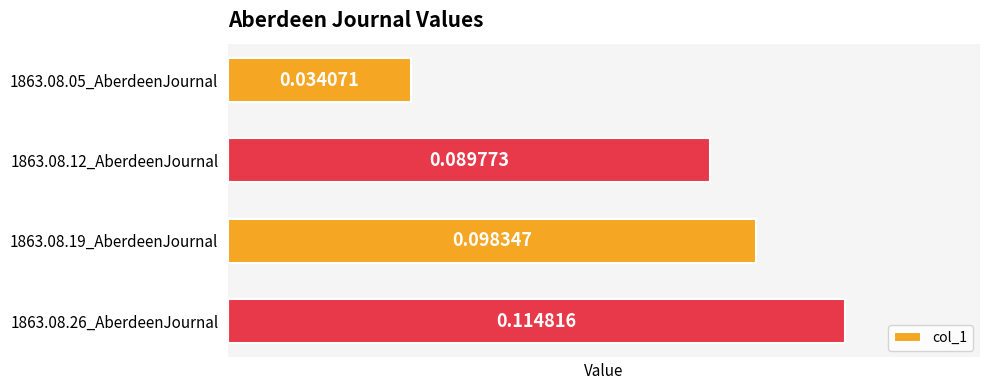

Which category has the highest value across all series?

1863.08.26_AberdeenJournal